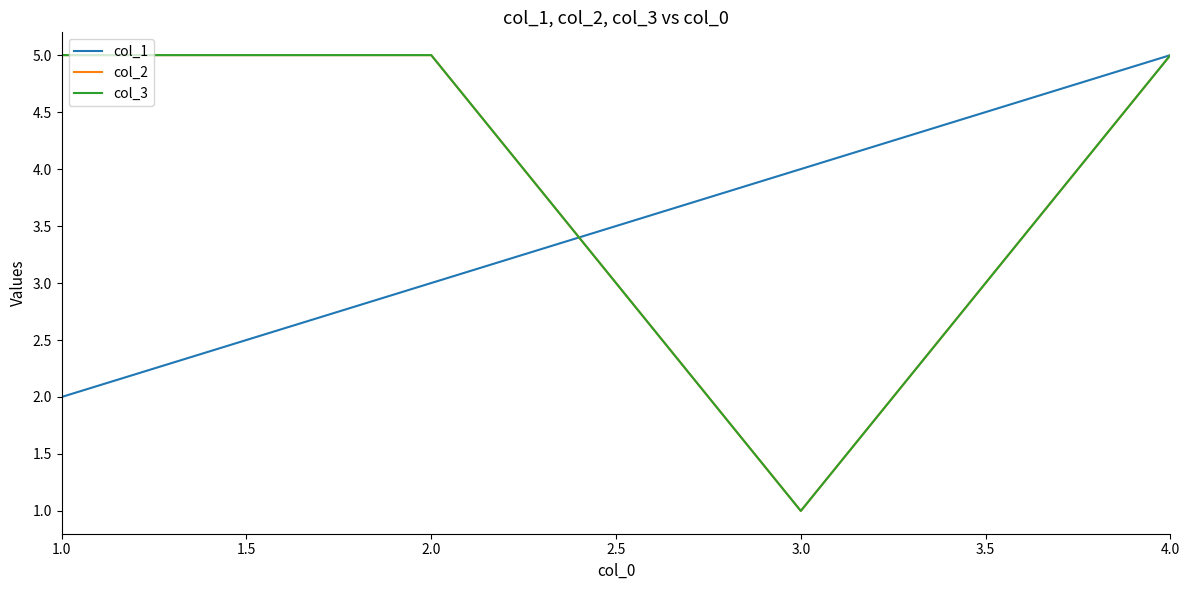

Does the chart have visible grid lines?

No